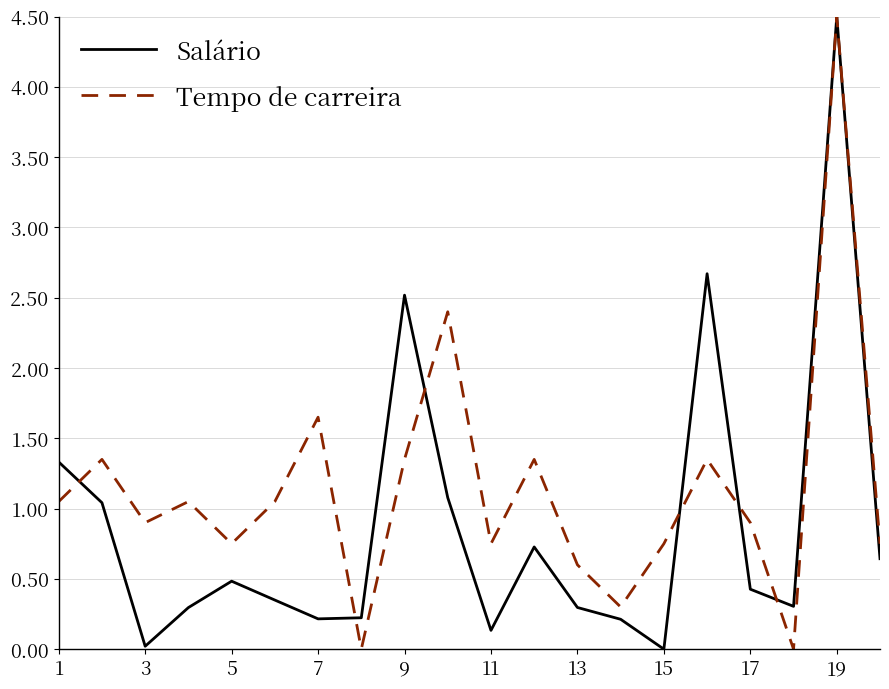

What is the greatest value displayed?

4.5